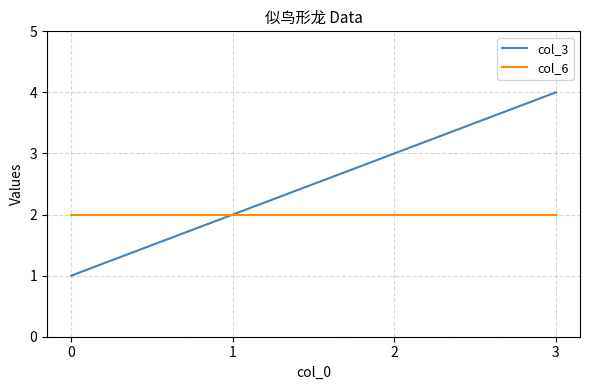

Is it true that col_6 equals 1 at 2?

False